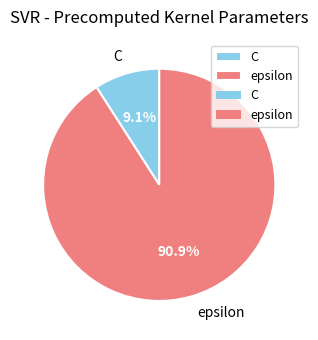

To the nearest percent, what percentage of the pie is C?

9%